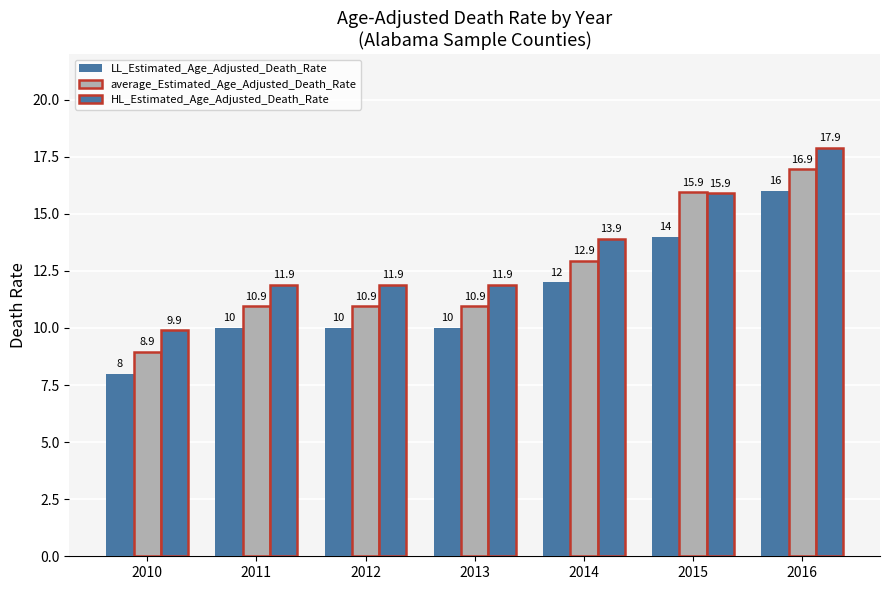

How many groups of bars are there?

7